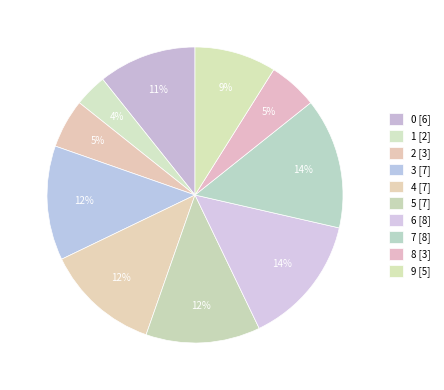

Is it true that 9 is 3% of the pie?

False